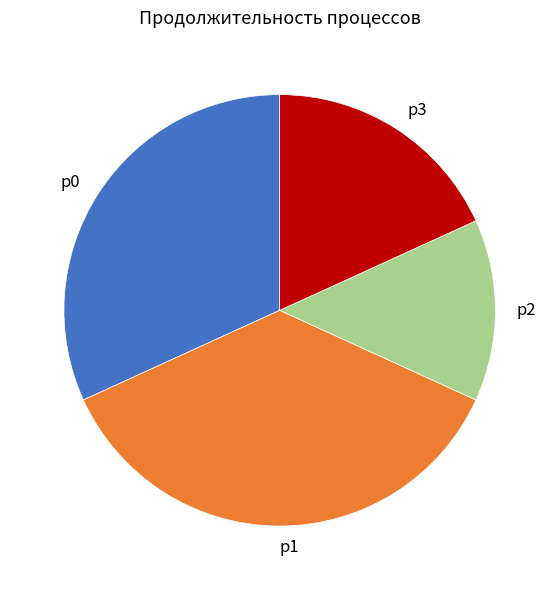

Which category has the smallest portion of the pie?

p2